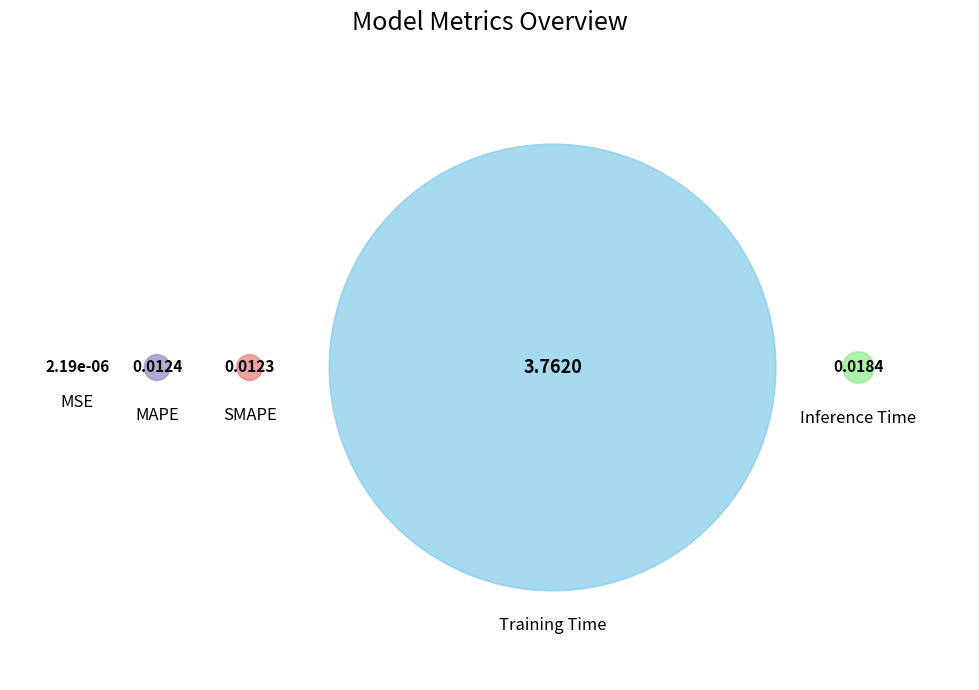

Which slice is the smallest?

MSE